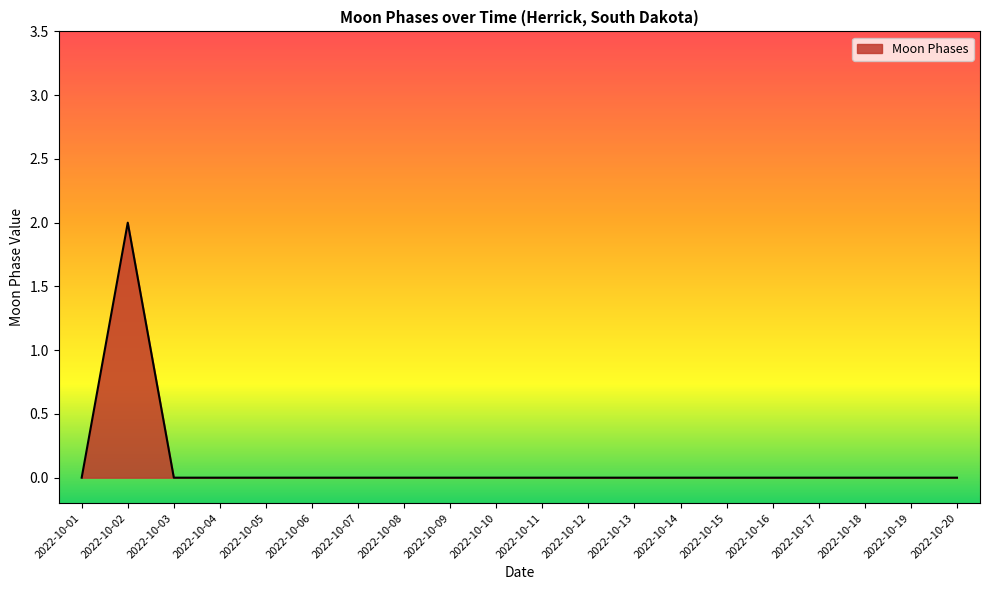

The value at 2022-10-06 is 1. True or false?

False